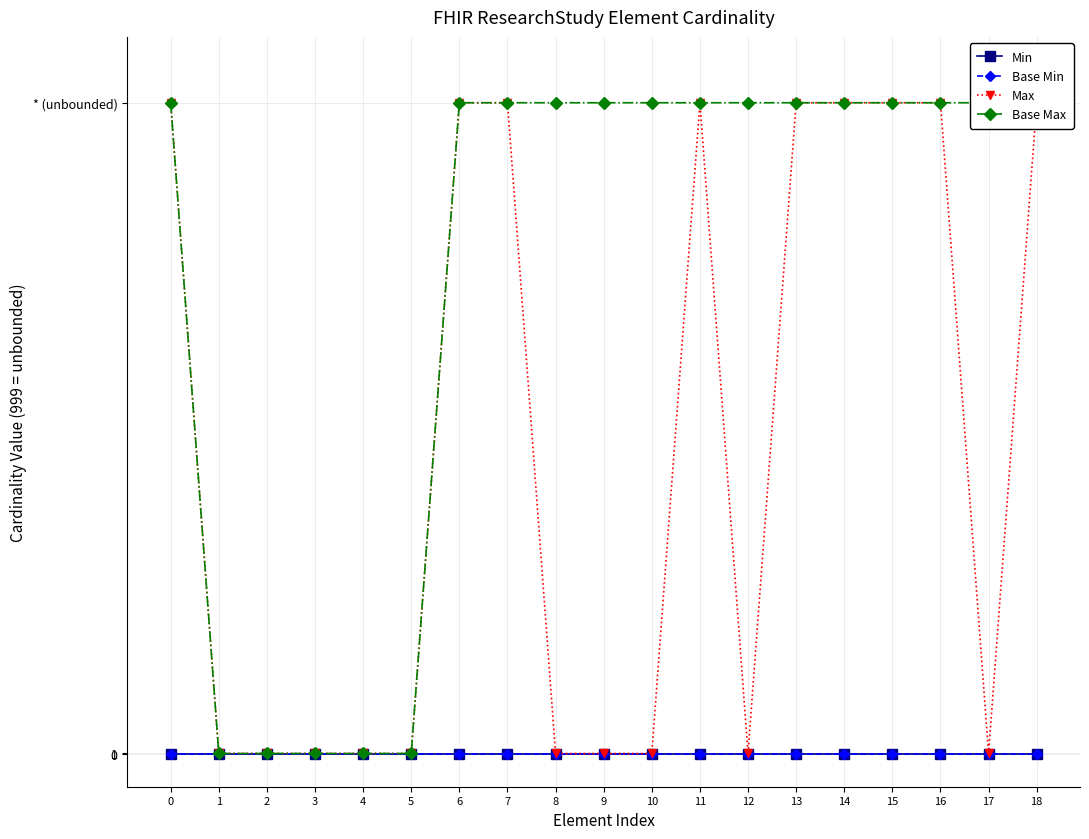

Does the chart display data point markers on the line(s)?

Yes